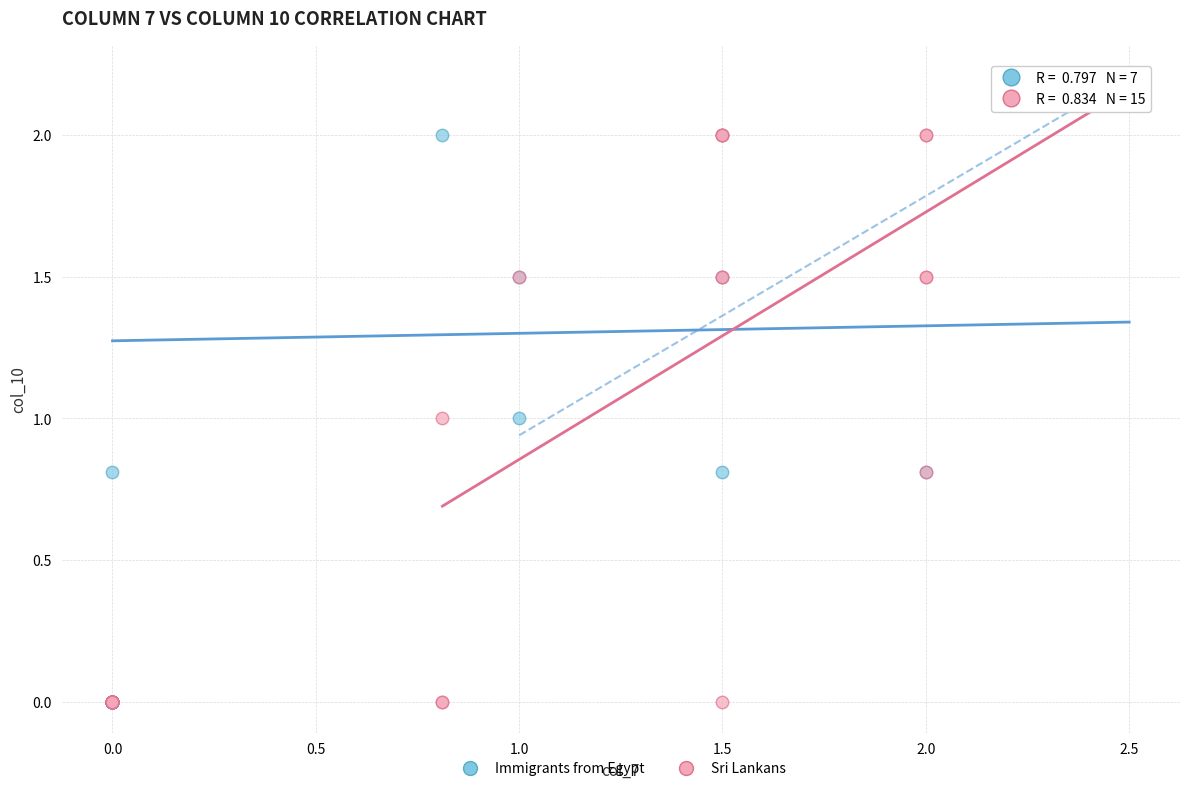

What are all the series names shown in the legend?

Immigrants from Egypt, Sri Lankans